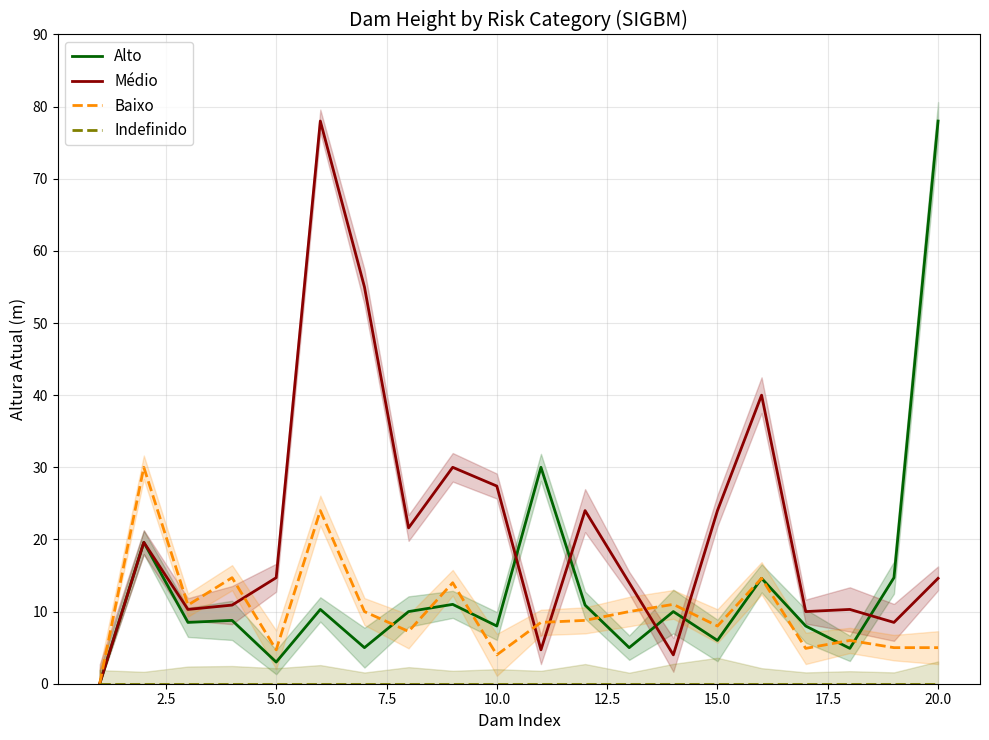

True or false: Alto and Baixo cross at least once.

True